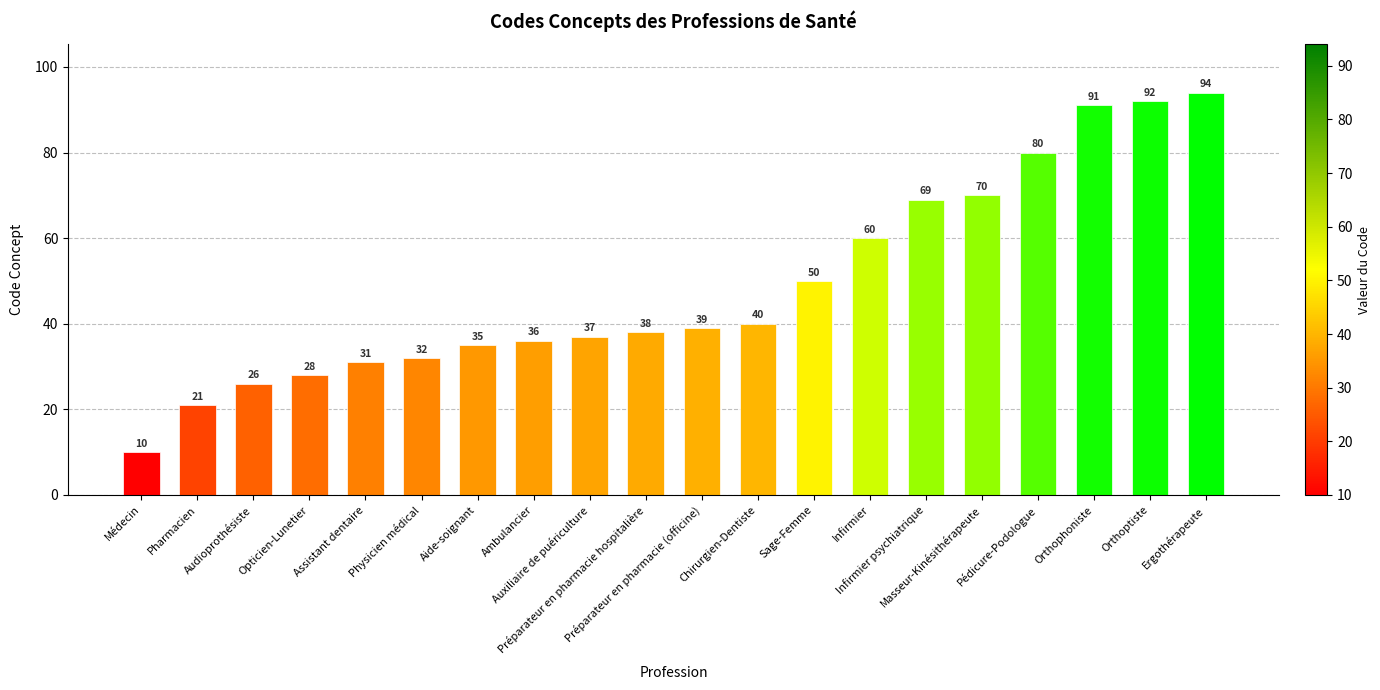

What is the greatest value displayed?

94